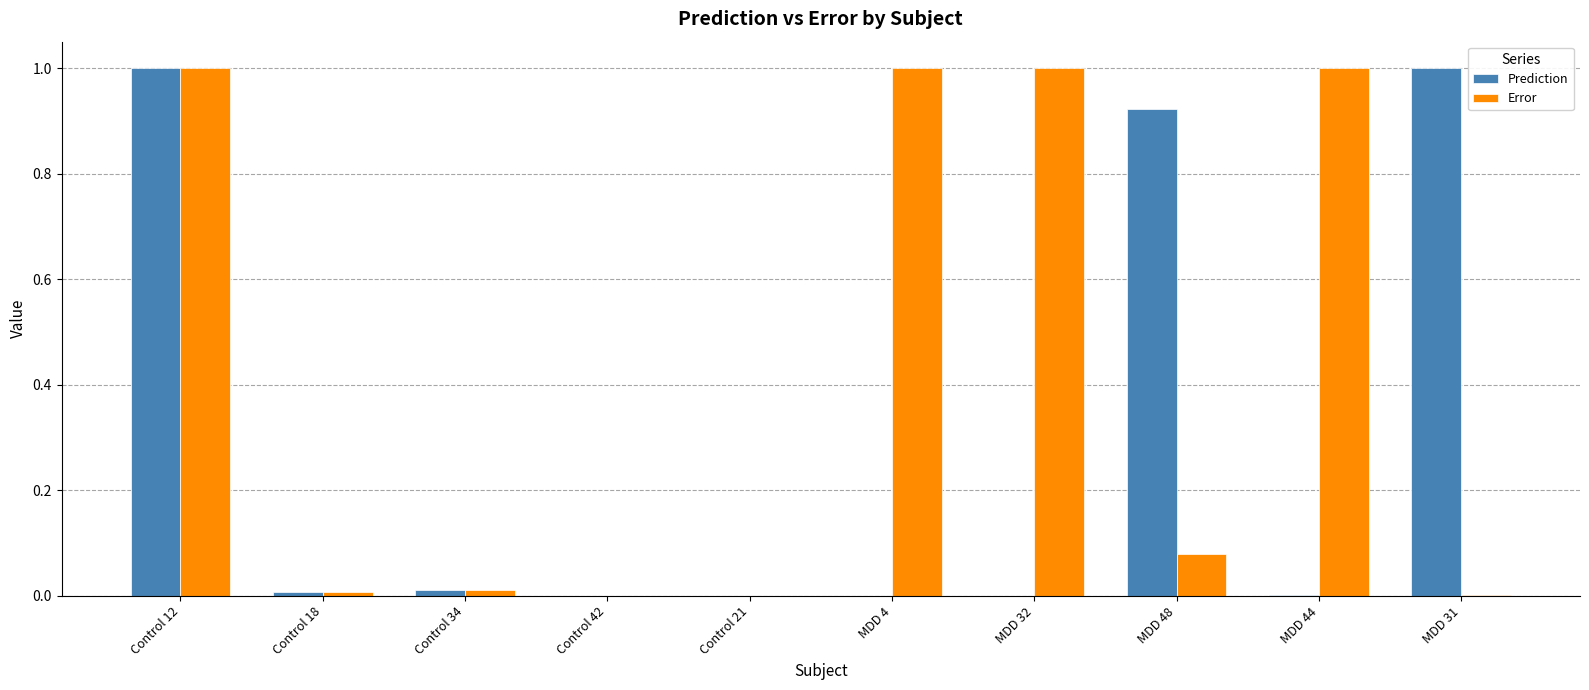

At which category is the sum across all series the highest?

Control 12